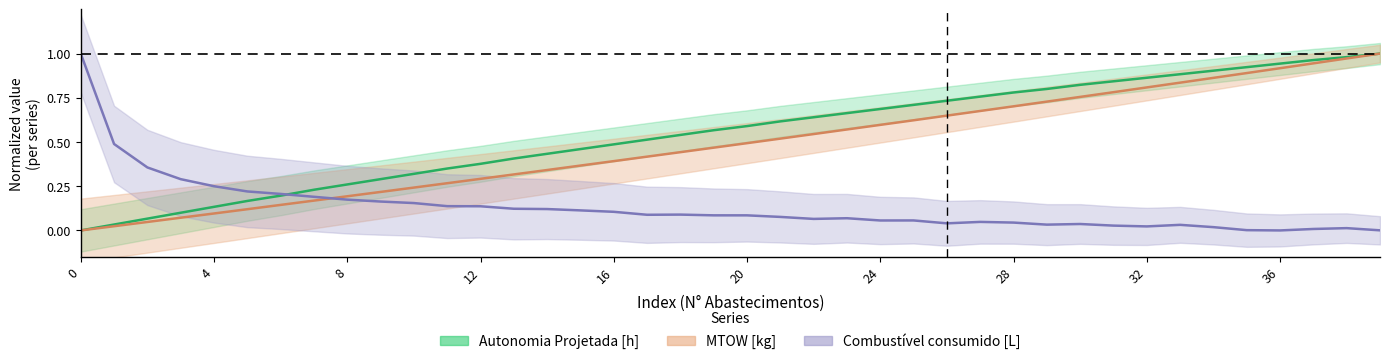

Reading left to right, transcribe all the data shown in this chart.

Autonomia Projetada [h]: 0=0.0	1=0.0	2=0.1	3=0.1	4=0.1	5=0.2	6=0.2	7=0.2	8=0.3	9=0.3	10=0.3	11=0.3	12=0.4	13=0.4	14=0.4	15=0.5	16=0.5	17=0.5	18=0.5	19=0.6	20=0.6	21=0.6	22=0.6	23=0.7	24=0.7	25=0.7	26=0.7	27=0.8	28=0.8	29=0.8	30=0.8	31=0.8	32=0.9	33=0.9	34=0.9	35=0.9	36=0.9	37=1.0	38=1.0	39=1.0
MTOW [kg]: 0=0.0	1=0.0	2=0.0	3=0.1	4=0.1	5=0.1	6=0.1	7=0.2	8=0.2	9=0.2	10=0.2	11=0.3	12=0.3	13=0.3	14=0.3	15=0.4	16=0.4	17=0.4	18=0.4	19=0.5	20=0.5	21=0.5	22=0.5	23=0.6	24=0.6	25=0.6	26=0.6	27=0.7	28=0.7	29=0.7	30=0.8	31=0.8	32=0.8	33=0.8	34=0.9	35=0.9	36=0.9	37=0.9	38=1.0	39=1.0
Combustível consumido [L]: 0=1.0	1=0.5	2=0.4	3=0.3	4=0.3	5=0.2	6=0.2	7=0.2	8=0.2	9=0.2	10=0.2	11=0.1	12=0.1	13=0.1	14=0.1	15=0.1	16=0.1	17=0.1	18=0.1	19=0.1	20=0.1	21=0.1	22=0.1	23=0.1	24=0.1	25=0.1	26=0.0	27=0.0	28=0.0	29=0.0	30=0.0	31=0.0	32=0.0	33=0.0	34=0.0	35=0.0	36=0.0	37=0.0	38=0.0	39=0.0